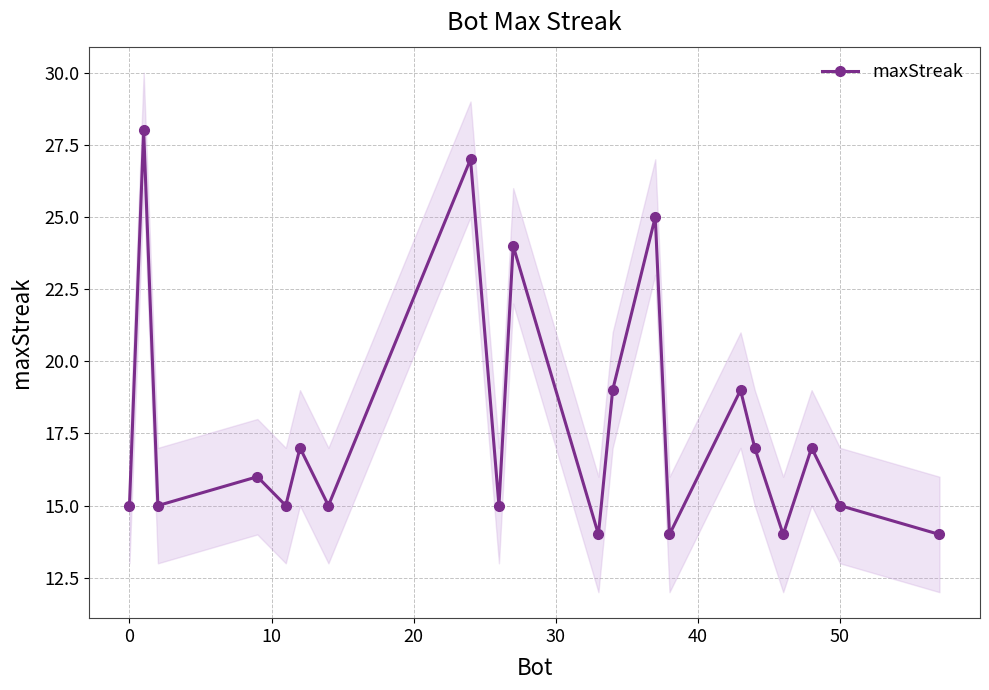

Reading right to left, what are all the values shown in this chart?

14	15	17	14	17	19	14	25	19	14	24	15	27	15	17	15	16	15	28	15